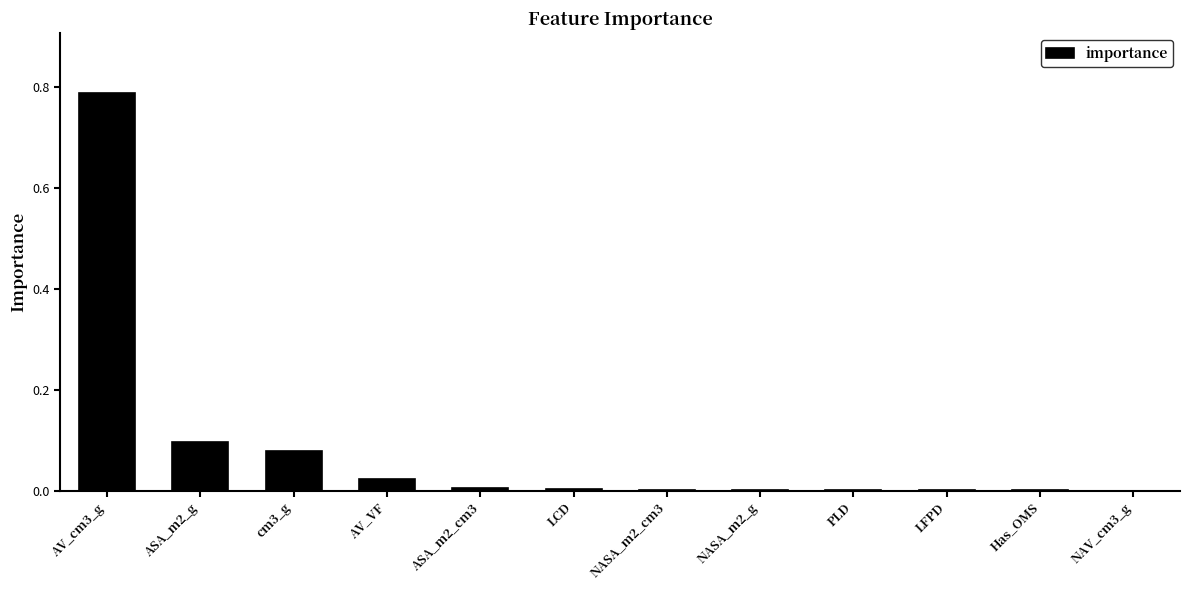

The chart shows a value of 0.0 at AV_VF. True or false?

True